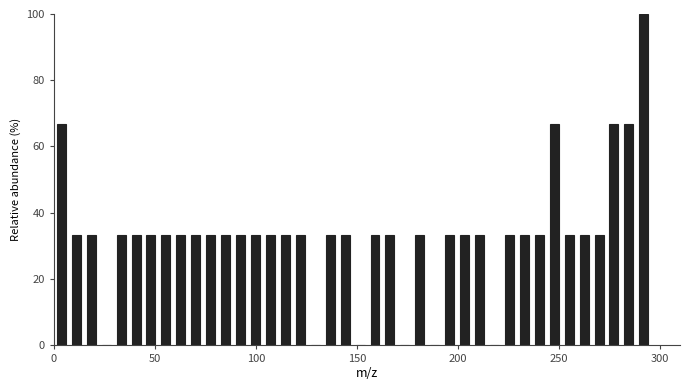

Read against the x-axis, roughly where is the centre of the tallest bar?

290